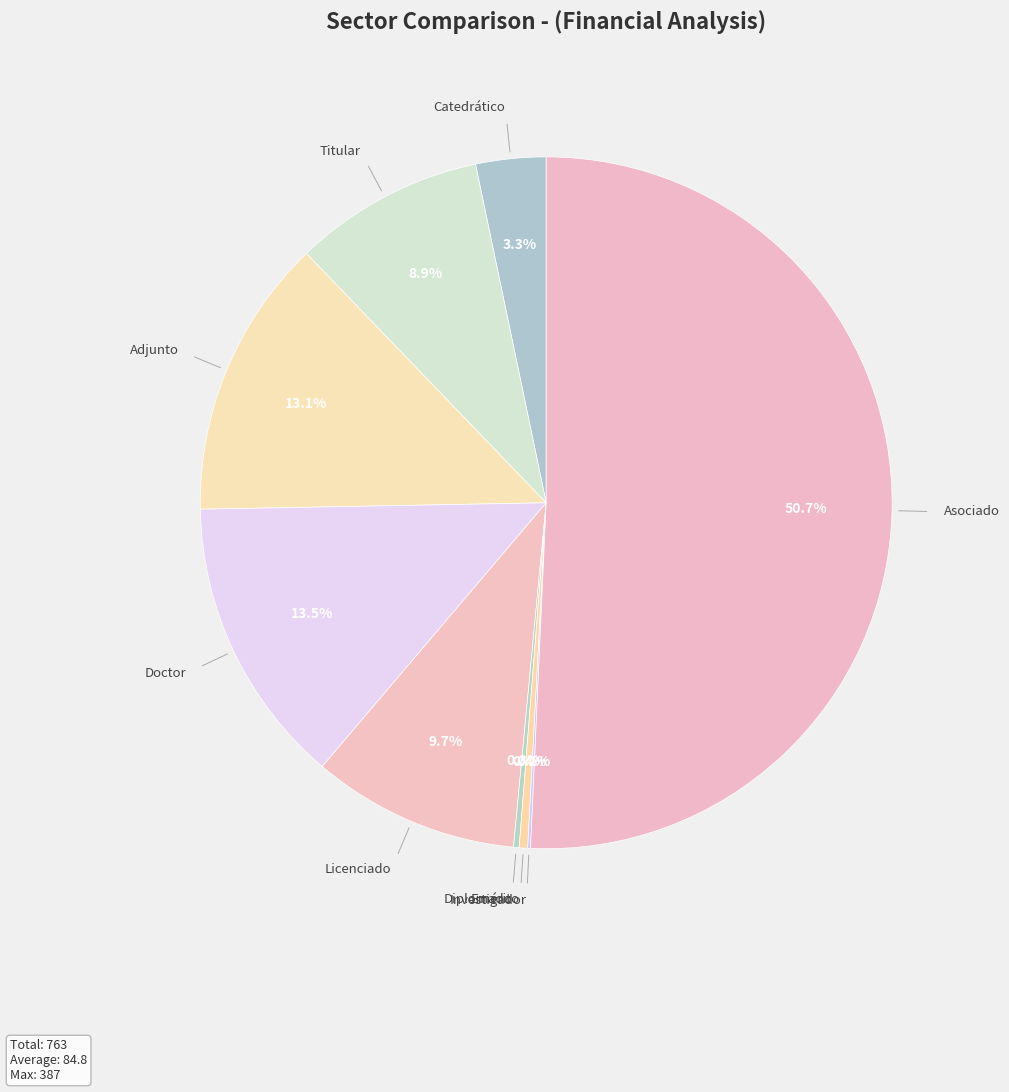

Is the sum of Catedrático and Licenciado greater than half?

No